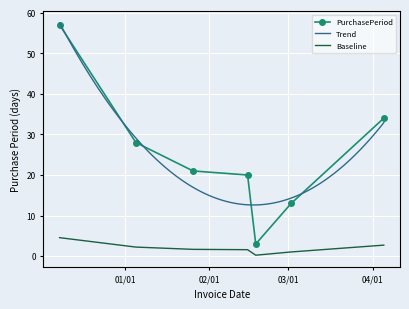

What is the average value?

2.0